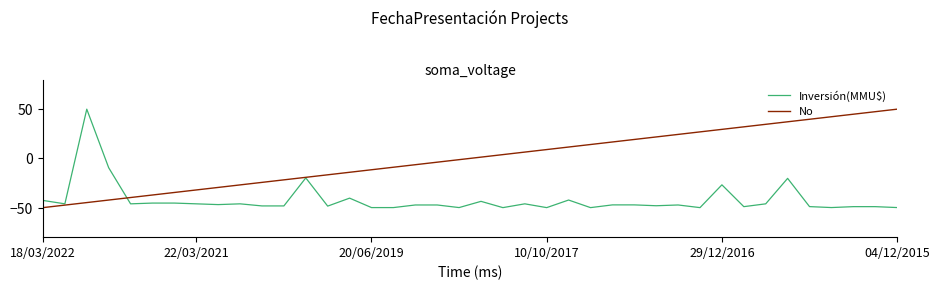

How many values in the No series are below 1?

20